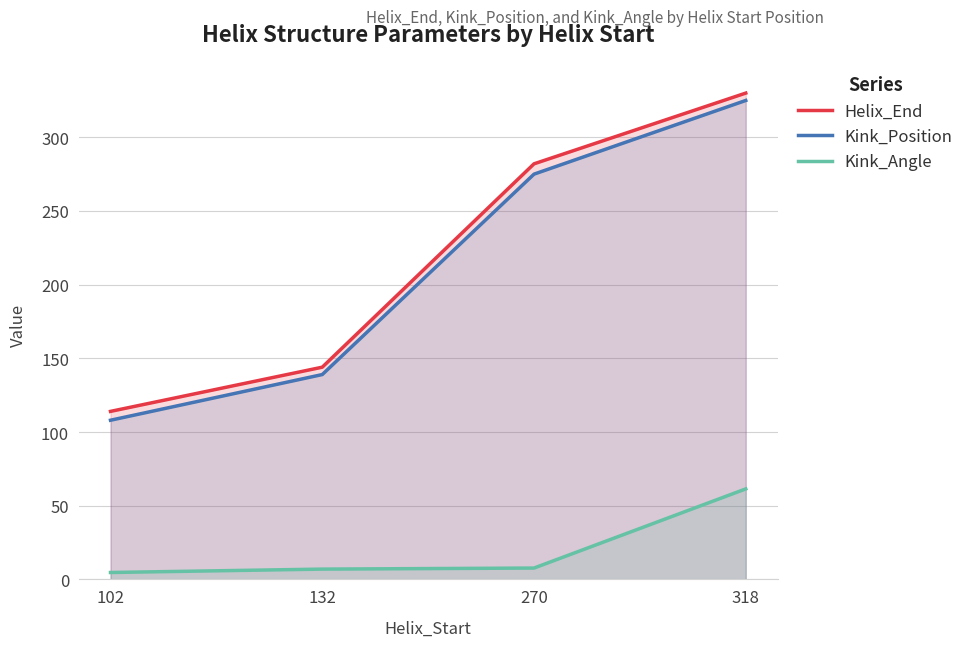

True or false: Helix_End and Kink_Position cross at least once.

False